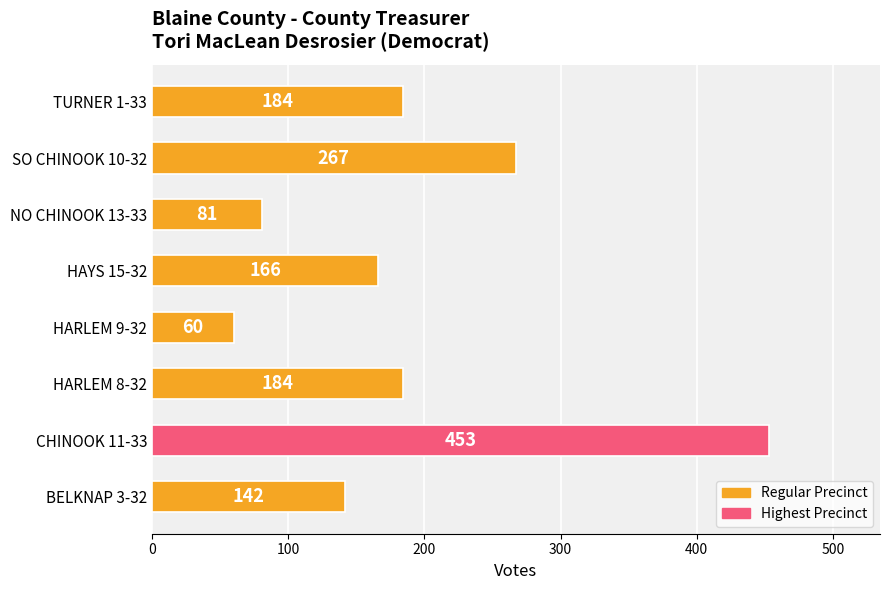

What is the change in value from HAYS 15-32 to TURNER 1-33?

+18